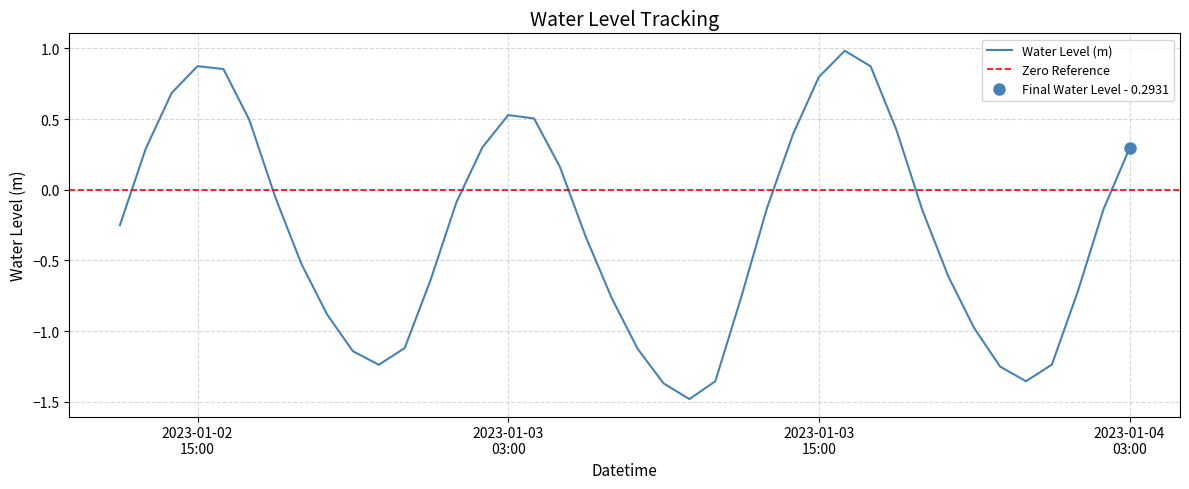

What is the minimum value shown in the chart?

-1.5